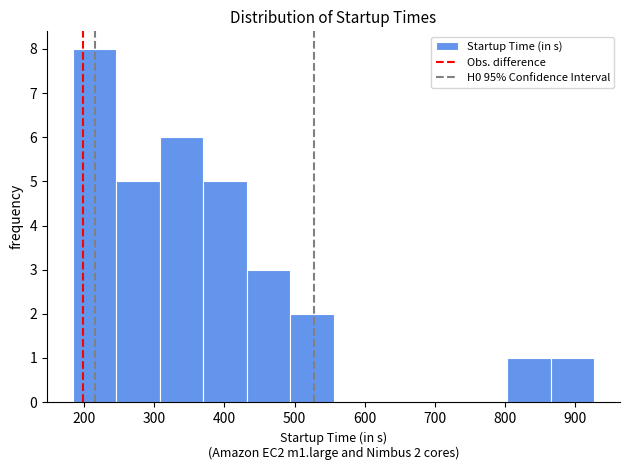

Over which range of the x-axis is the bar tallest?

180 to 250